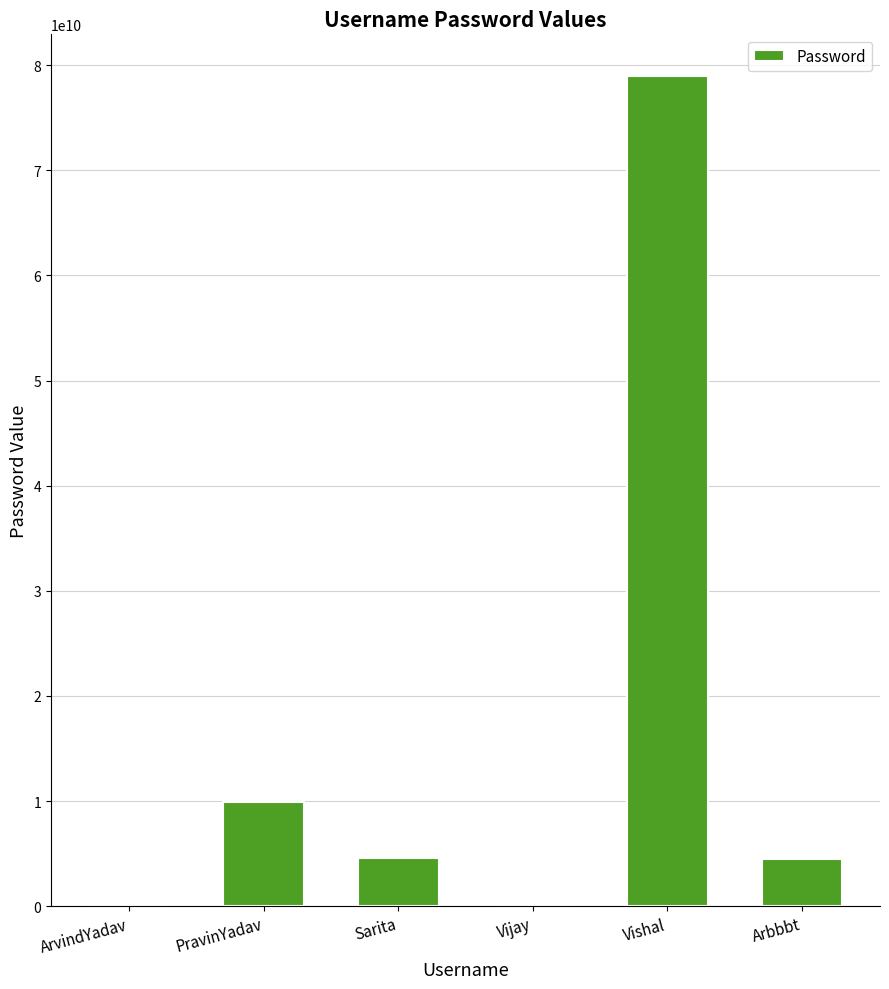

What is the sum of the values at PravinYadav and Vishal?

88855999544